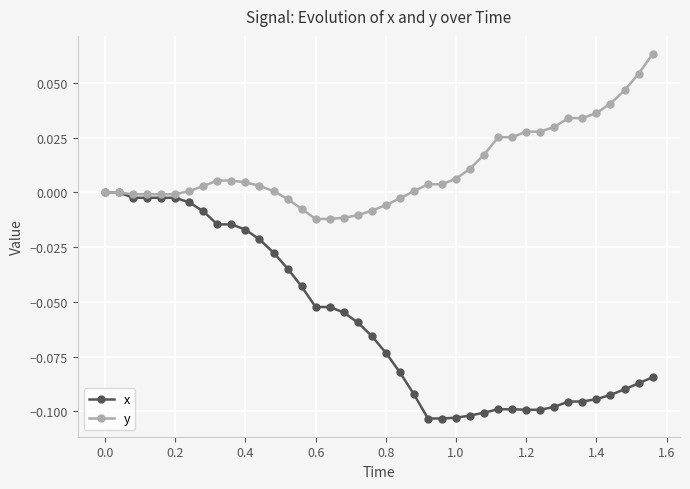

How many lines are shown in the chart?

2